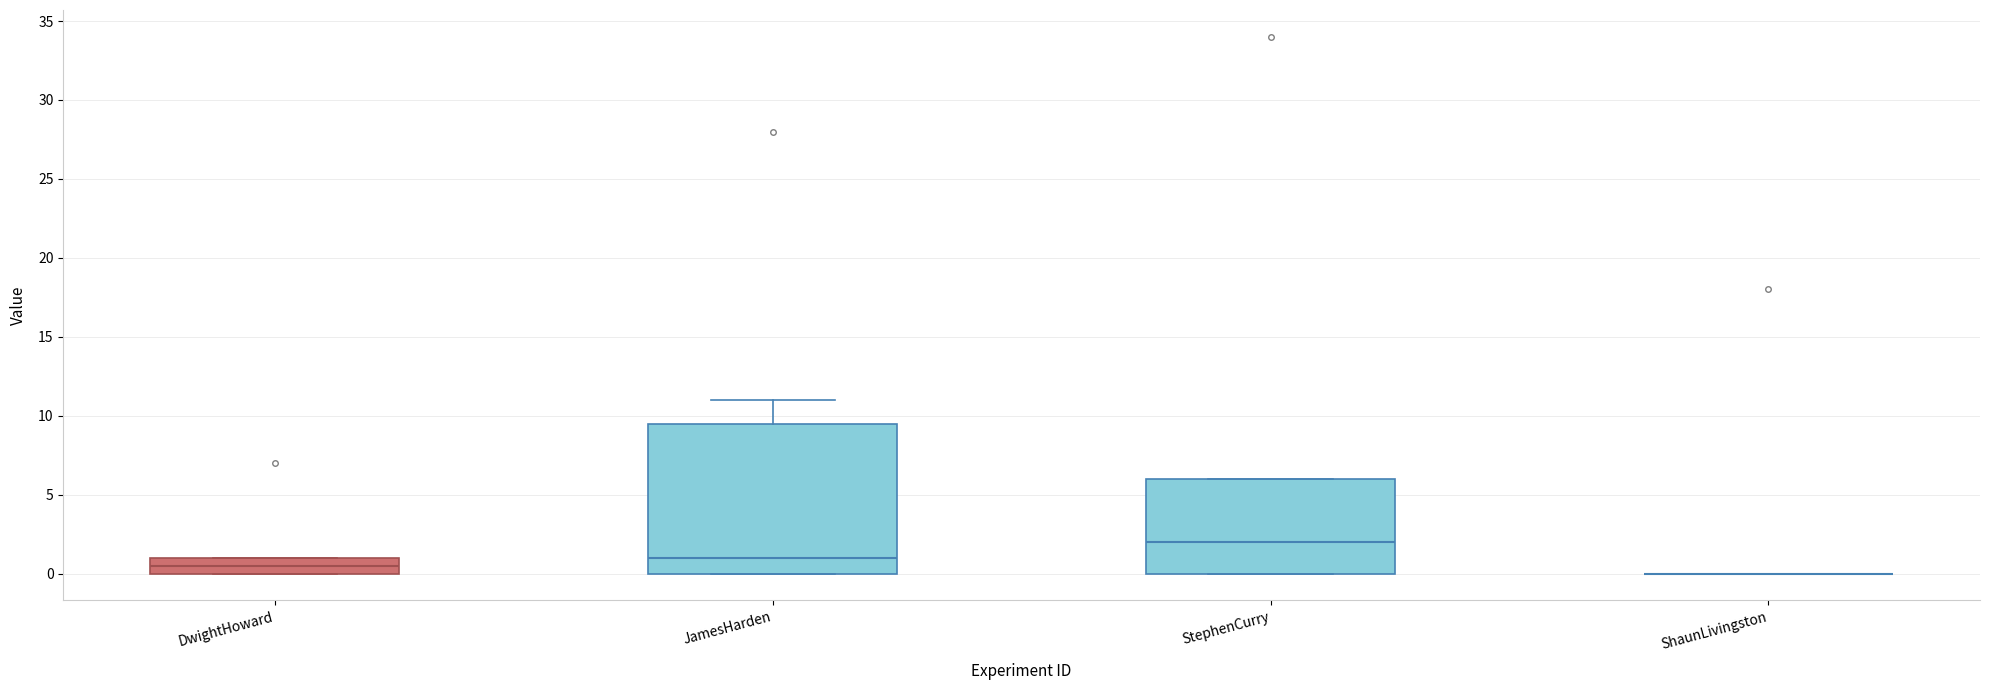

Comparing the boxes themselves (not the whiskers), which one is the tallest?

JamesHarden